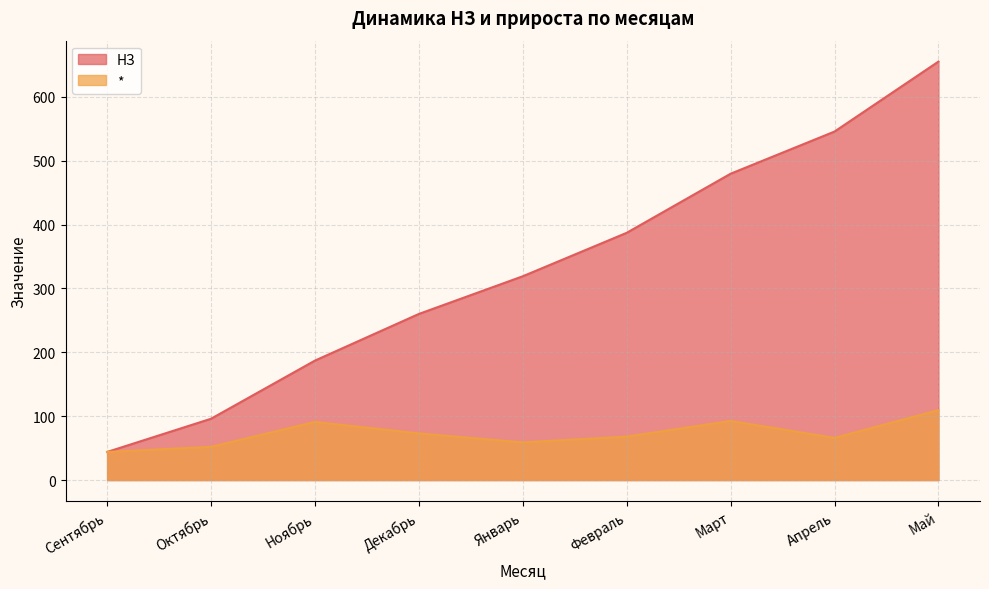

Does the chart display data point markers on the line(s)?

No